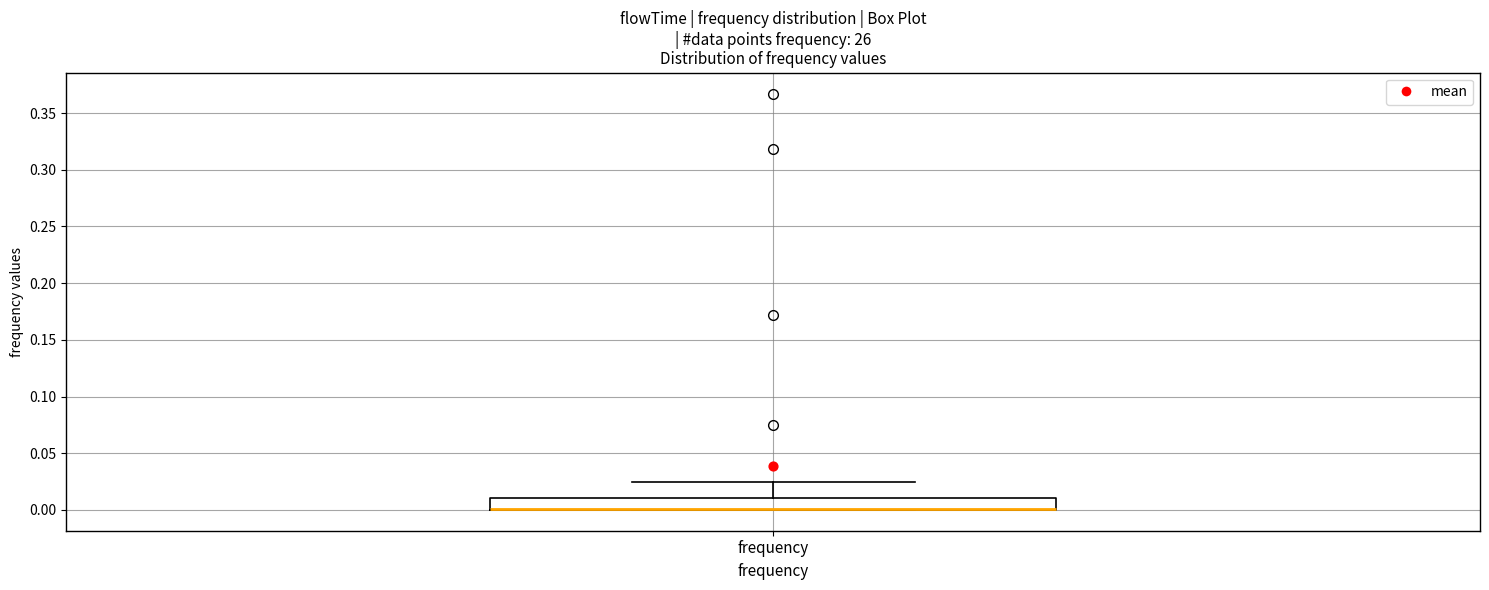

Read this box plot against the y-axis: the position of the median line, the range covered by the box, and the ends of both whiskers. The values are not printed on the chart, so give them approximately, as read against the axis.

median 0.000 (drawn on the box's lower edge), box 0.000 to 0.010, whiskers 0.000 to 0.025